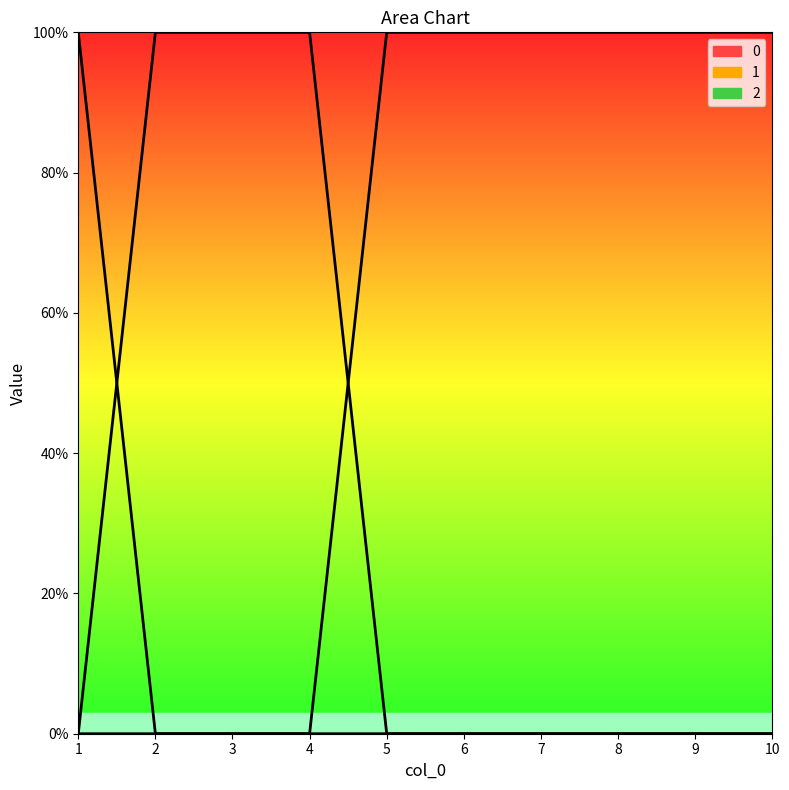

Which has a higher value, 2 or 10?

2